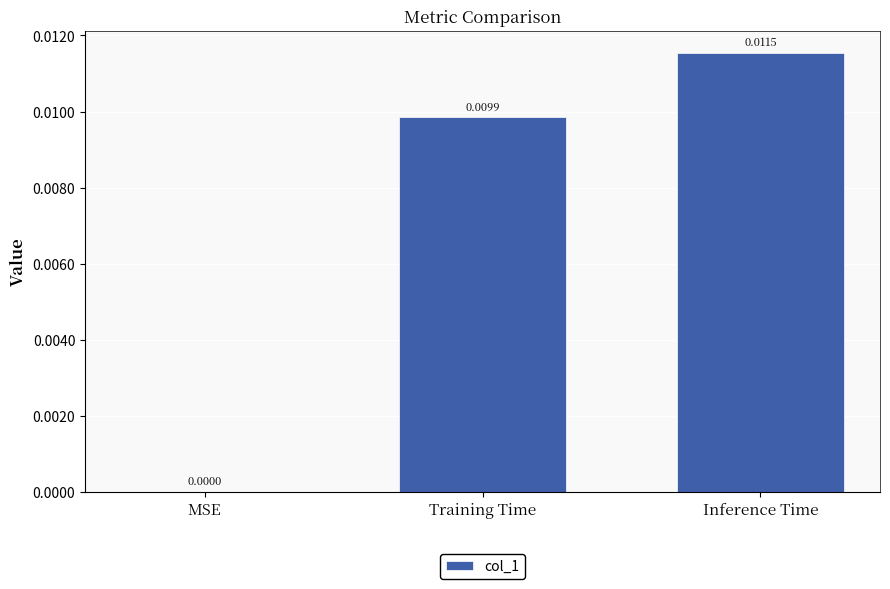

Which category has the highest value across all series?

Inference Time